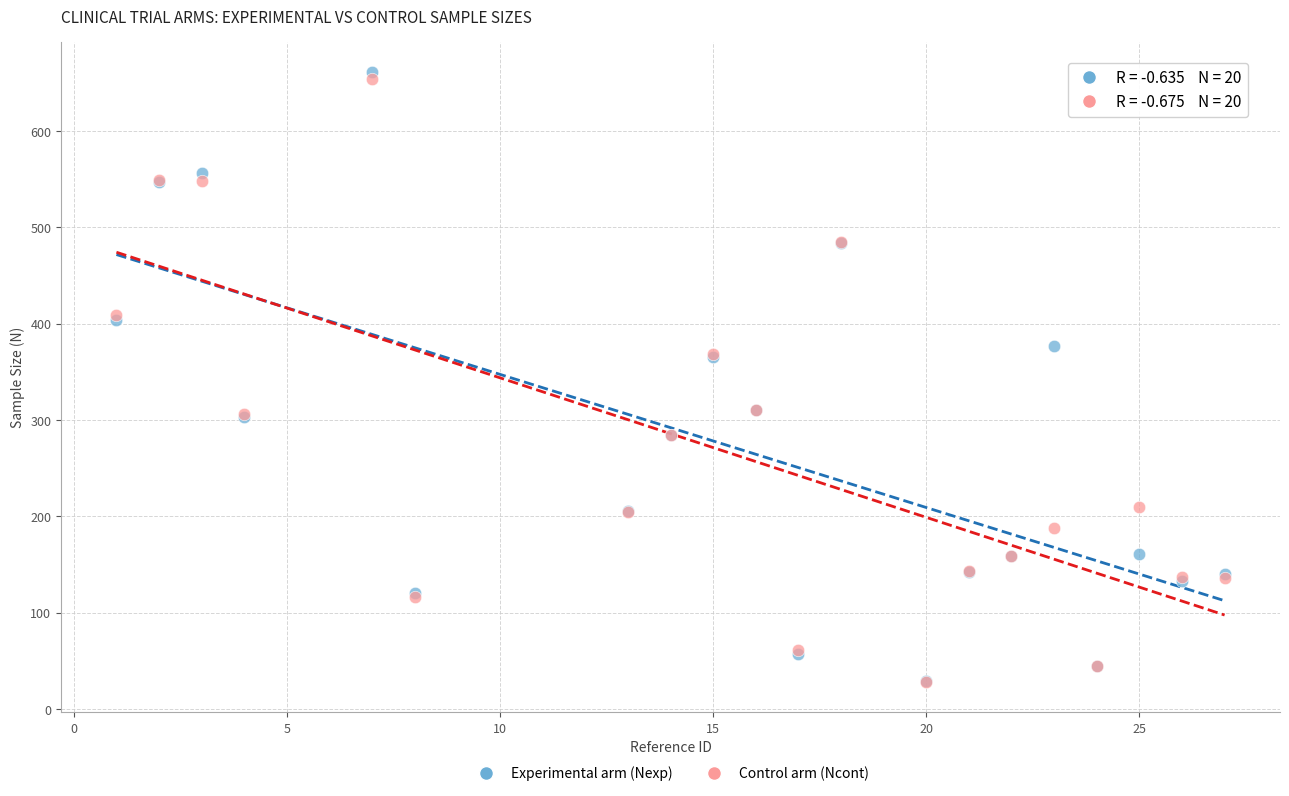

What are all the series names shown in the legend?

Experimental arm (Nexp), Control arm (Ncont)